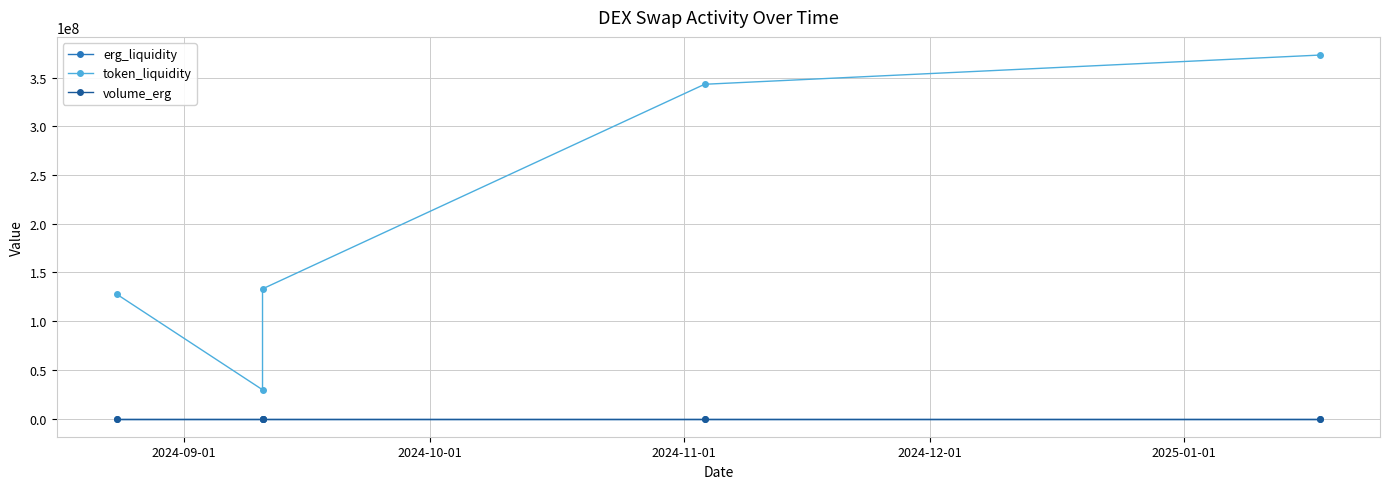

What is the lowest value of the token_liquidity series?

29567978.0